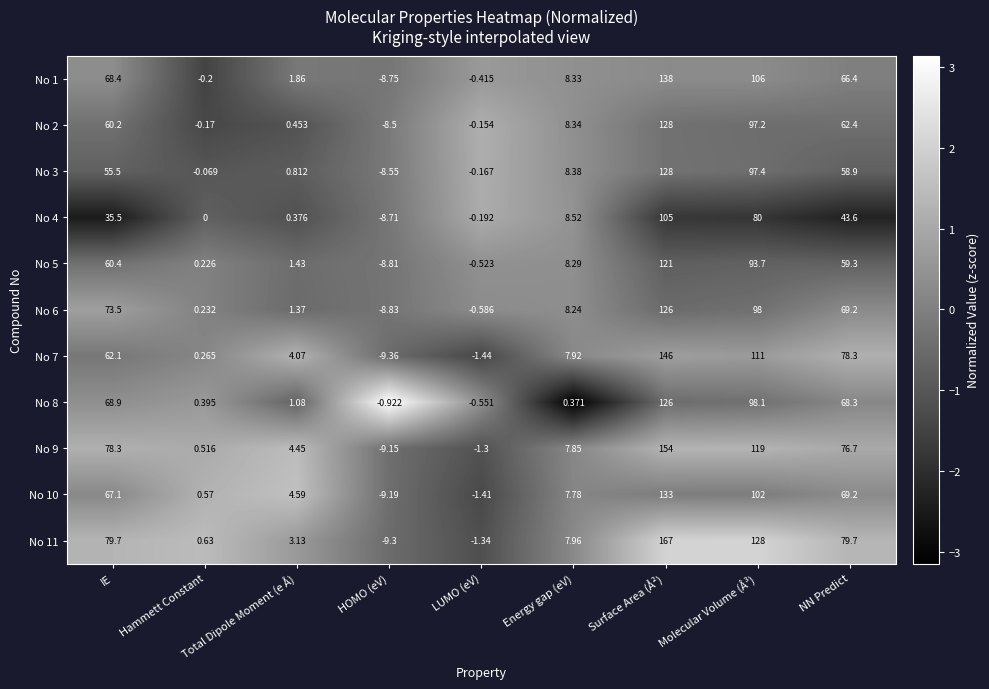

List the labels in order of No 9 value, smallest first.

HOMO (eV), LUMO (eV), Hammett Constant, Total Dipole Moment (e Å), Energy gap (eV), NN Predict, IE, Molecular Volume (Å³), Surface Area (Å²)